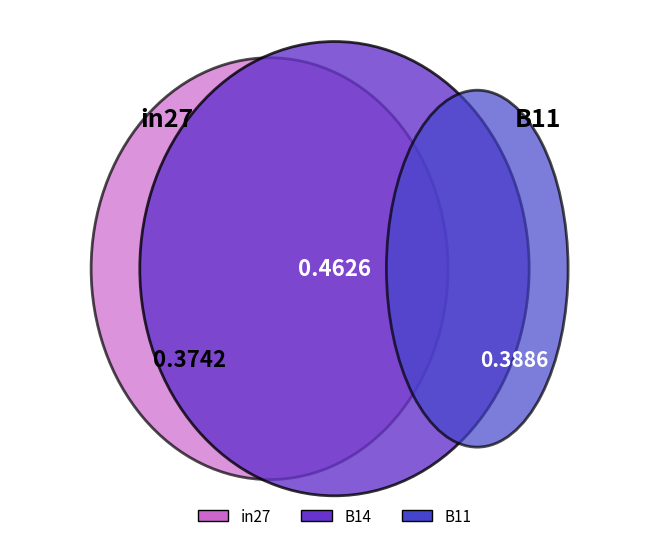

Does any single category account for the majority?

No